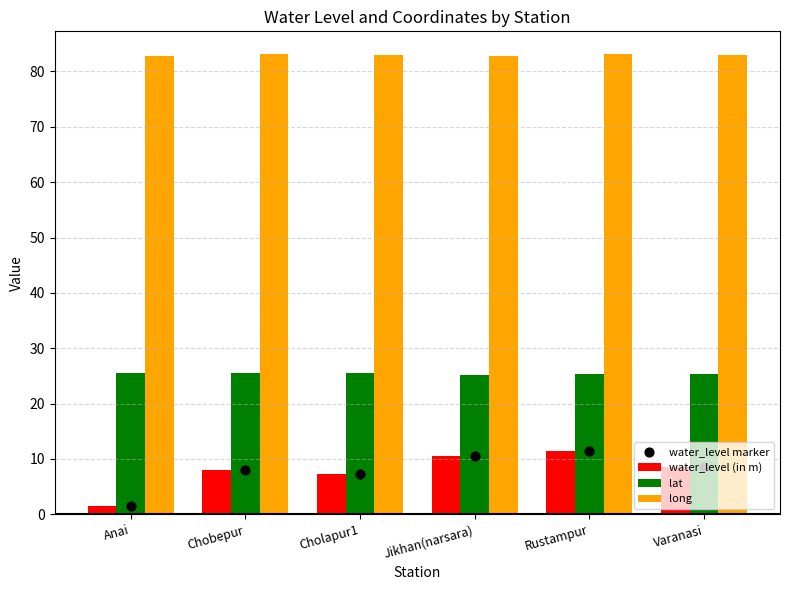

Which series has the widest spread of Y values?

water_level (in m)